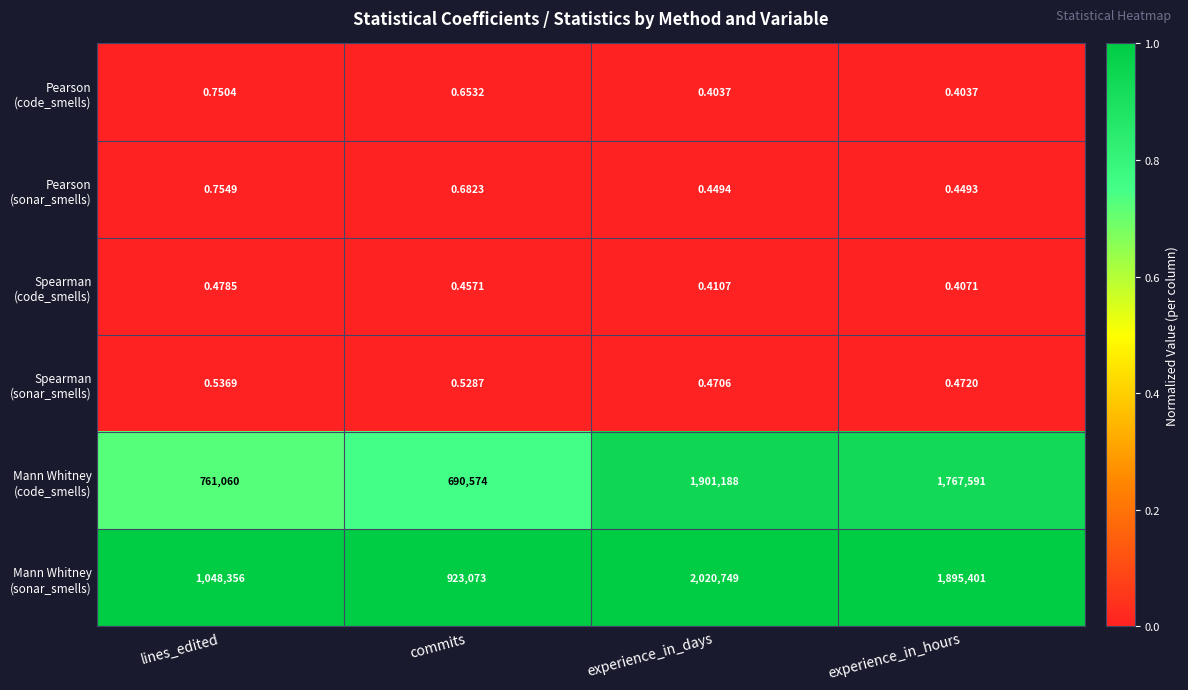

At which category is the sum across all series the highest?

experience_in_days